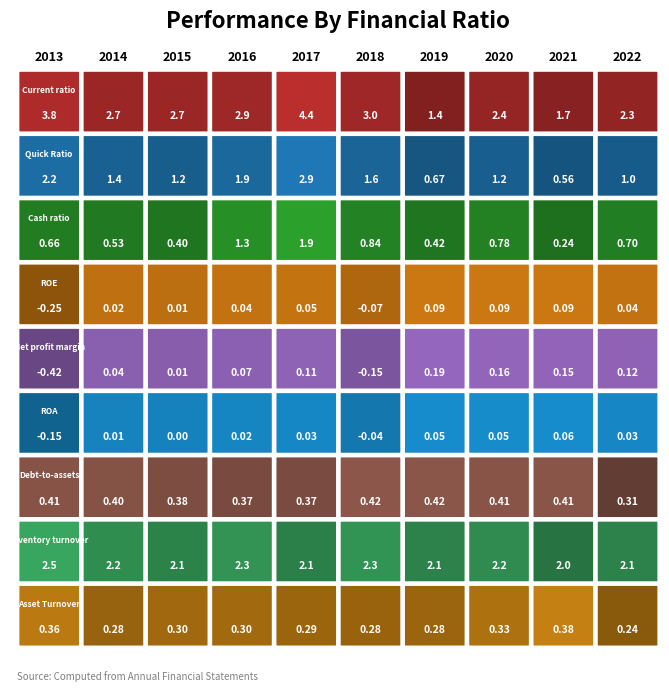

The value of Debt-to-assets at 2018 is 0.6. True or false?

False